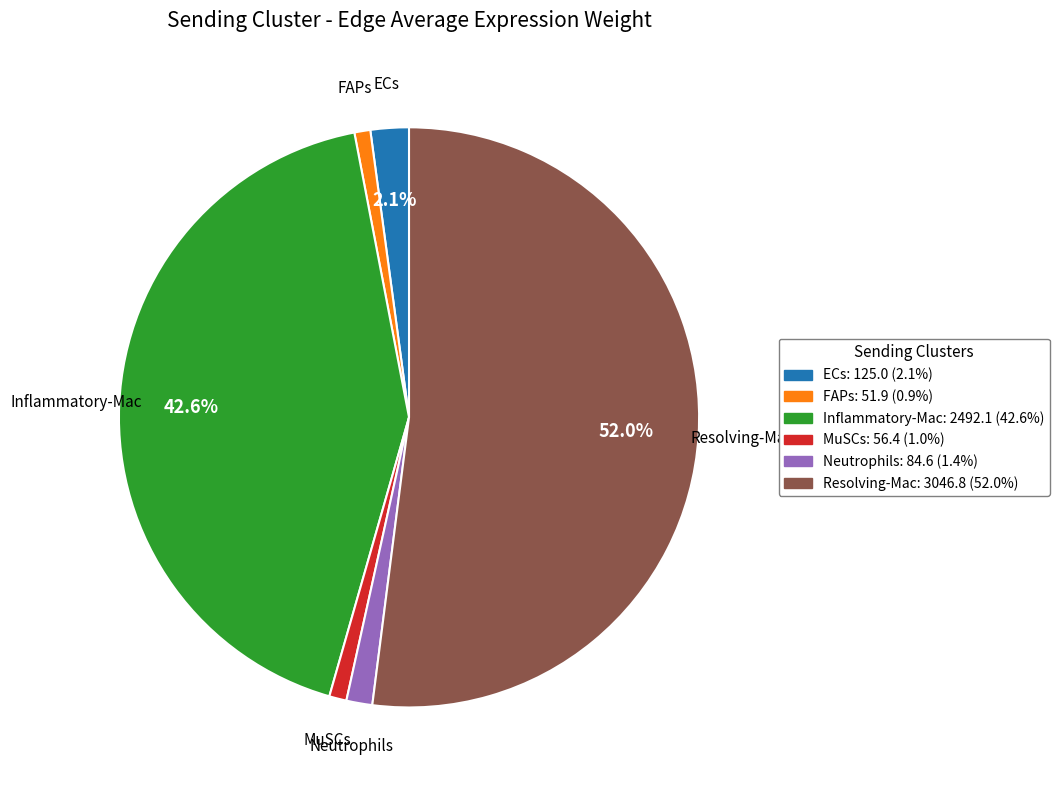

Is there any slice that represents more than half of the pie?

Yes